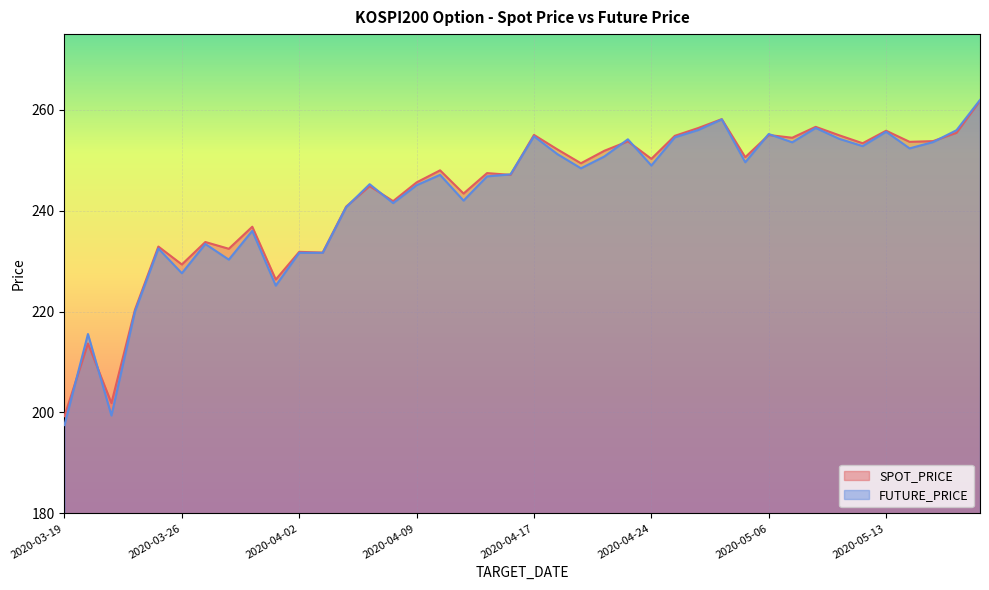

Rank the series at 2020-03-30 from lowest to highest value.

FUTURE_PRICE, SPOT_PRICE